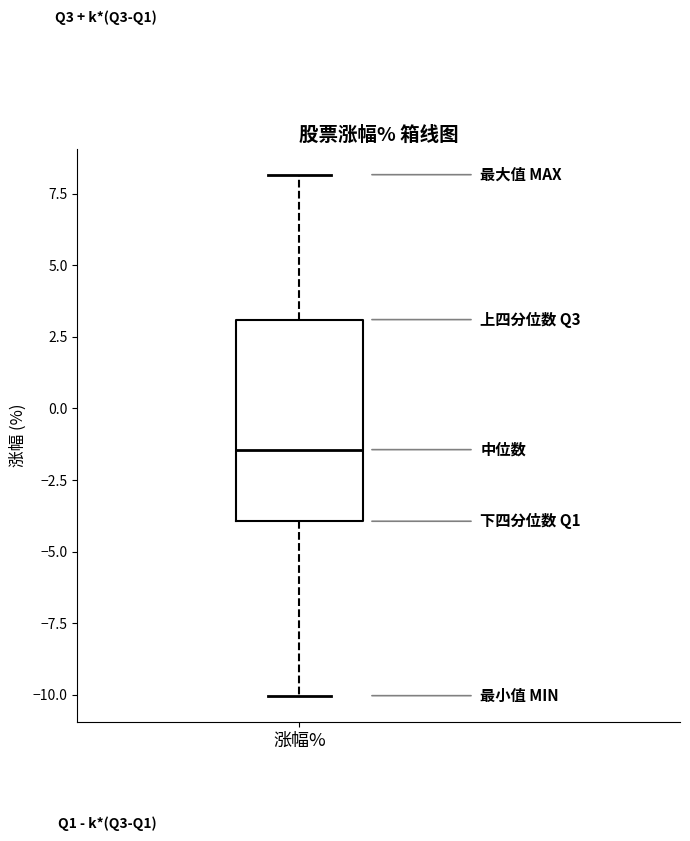

Read this box plot against the y-axis: the position of the median line, the range covered by the box, and the ends of both whiskers. The values are not printed on the chart, so give them approximately, as read against the axis.

median -1.5, box -4.0 to 3.0, whiskers -10.0 to 8.0